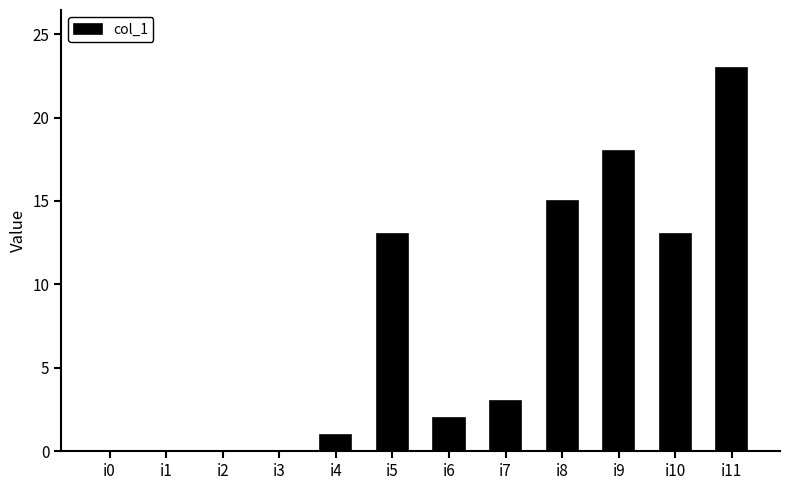

What is the sum of the values at i6 and i4?

3